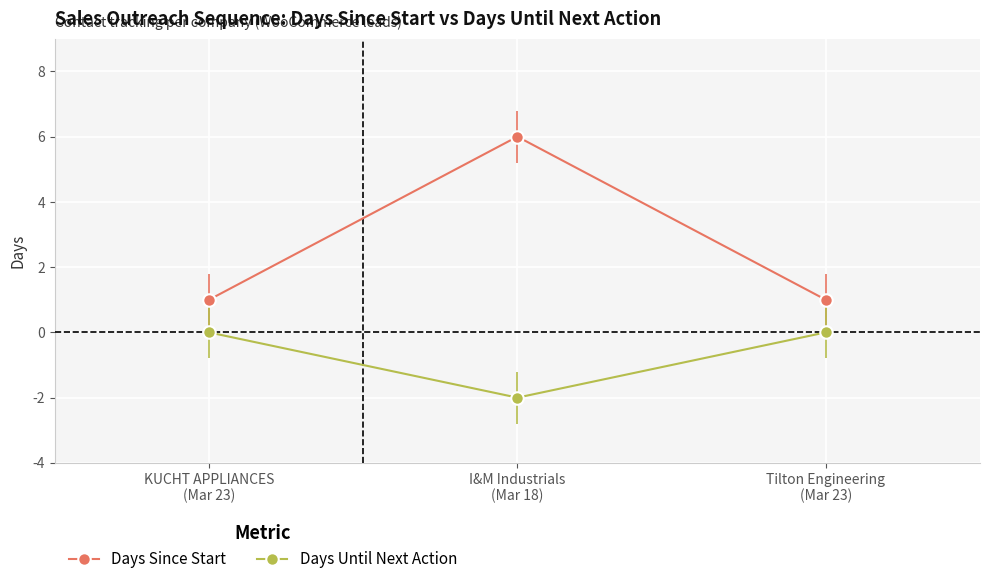

What is the spread (max minus min) of values at Tilton Engineering
(Mar 23)?

1